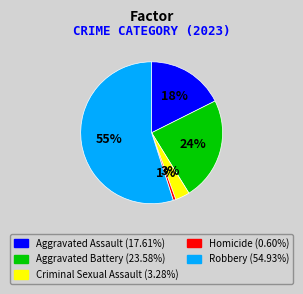

To the nearest percent, what is the average slice percentage?

20%